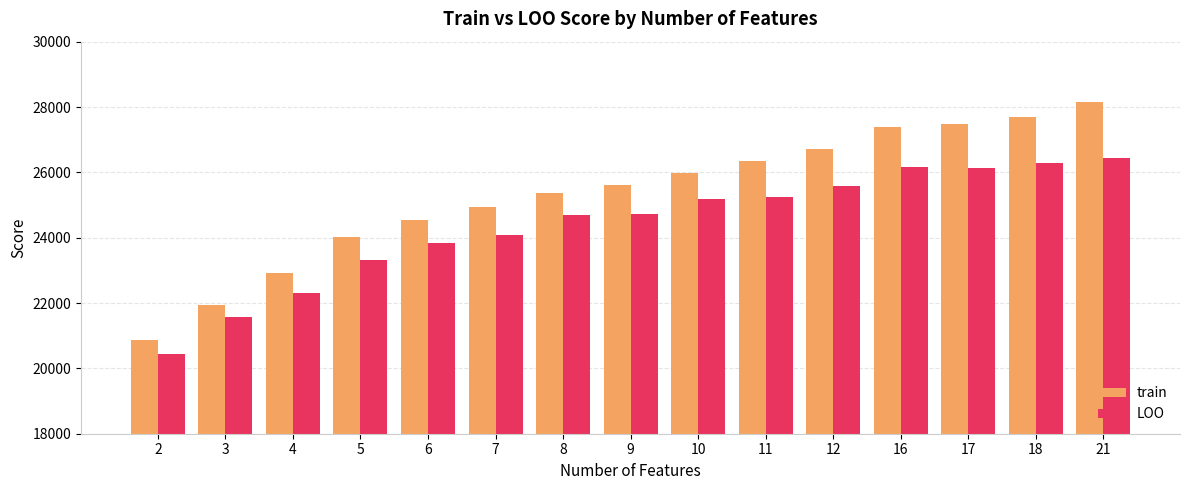

What is the average value of the LOO series?

24403.4